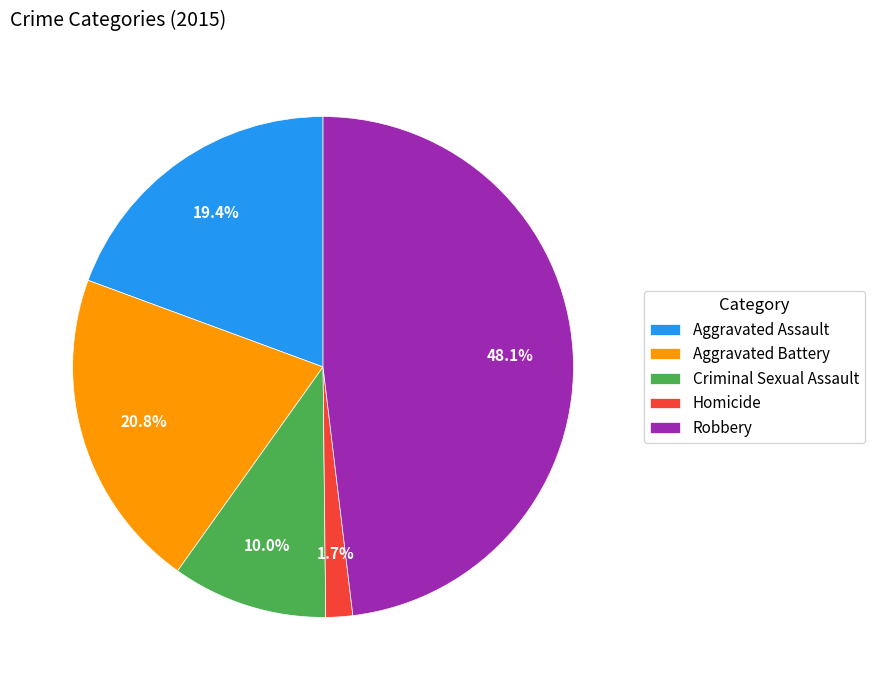

To the nearest percent, what portion does Aggravated Battery represent?

21%